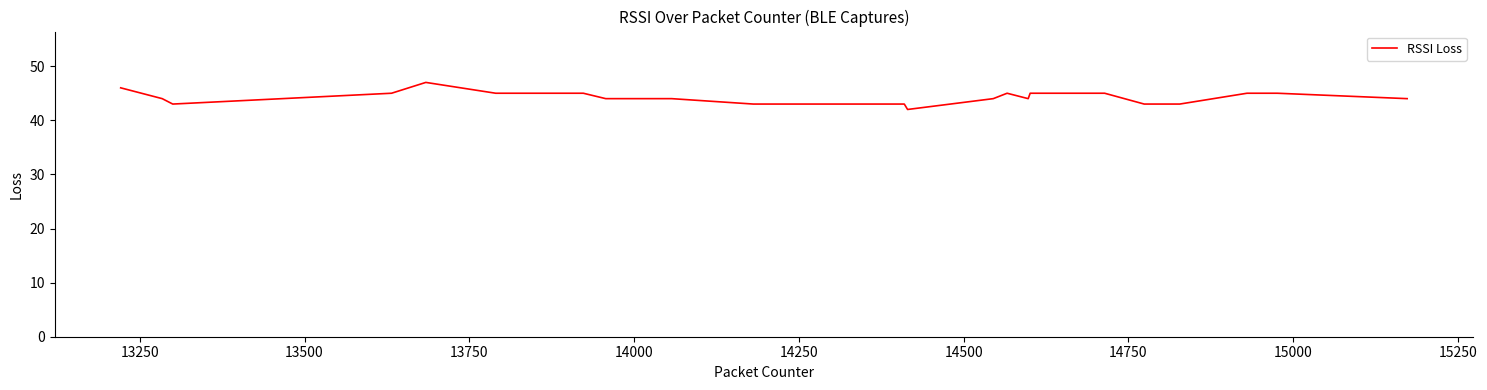

What is the smallest value displayed?

42